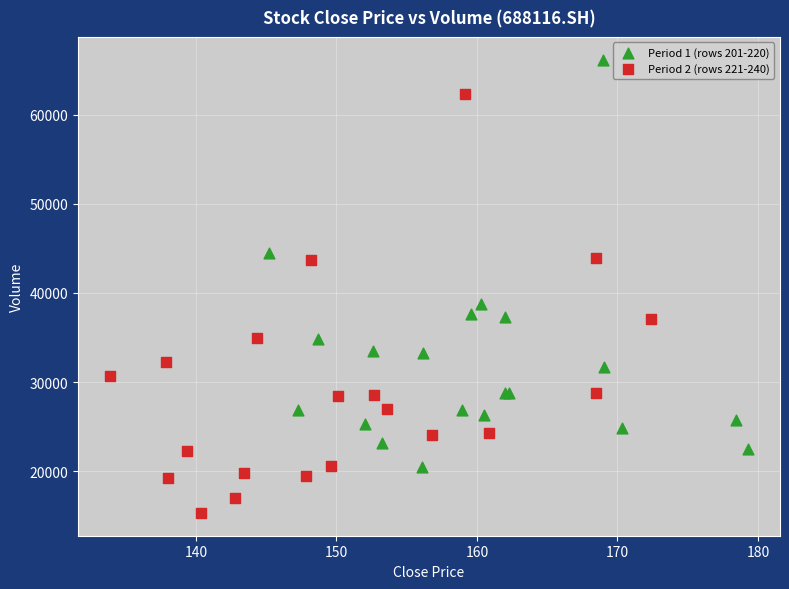

Which series reaches the maximum Y coordinate?

Period 1 (rows 201-220)